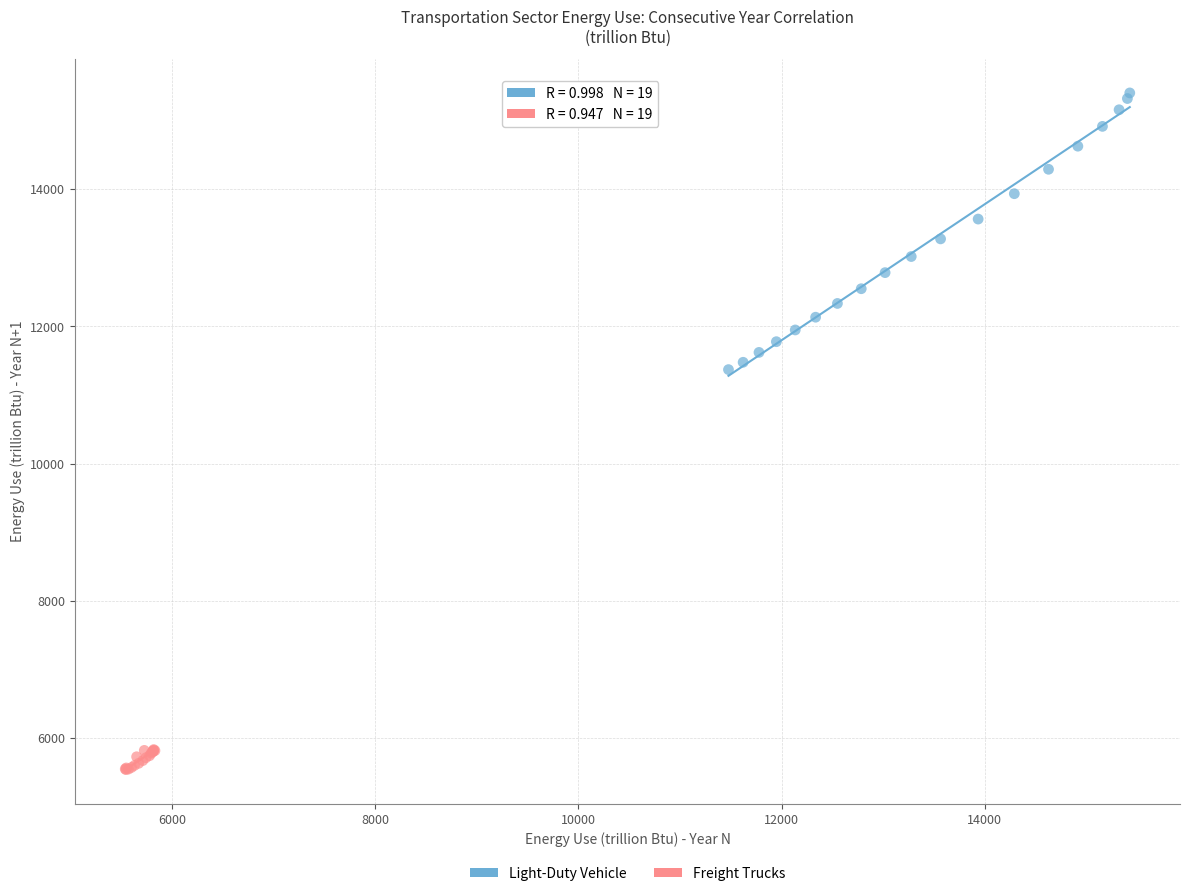

Which series has the widest spread of Y values?

Light-Duty Vehicle